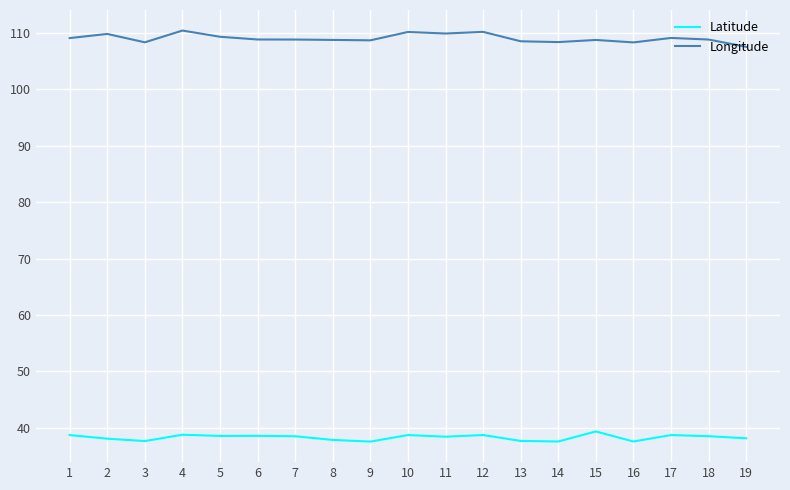

What is the minimum value shown in the chart?

37.6